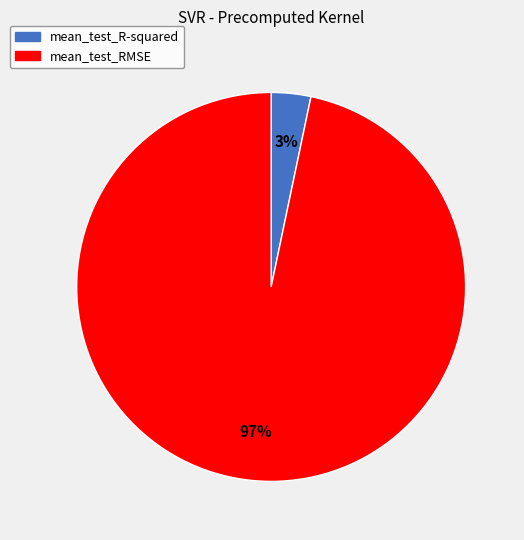

Which has a higher value, mean_test_R-squared or mean_test_RMSE?

mean_test_RMSE